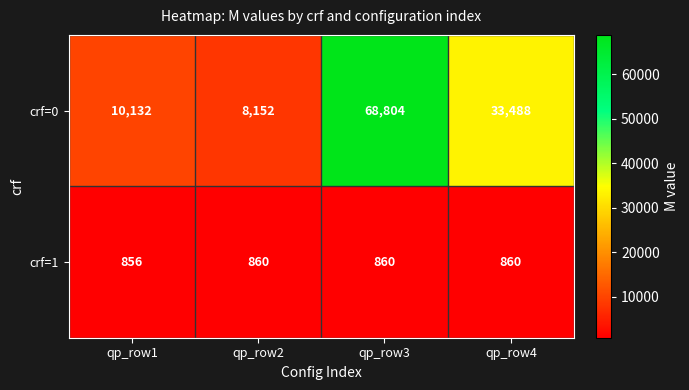

Which series has the largest range (max minus min)?

crf=0